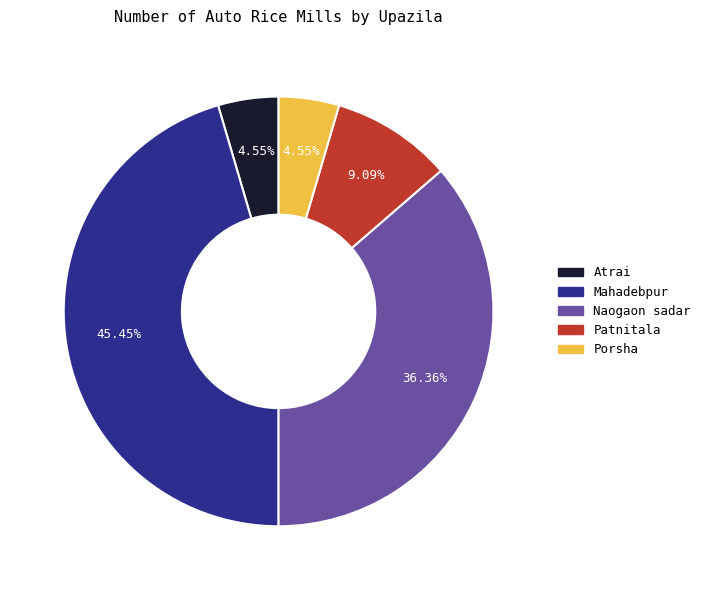

To the nearest percent, what portion does Patnitala represent?

9%